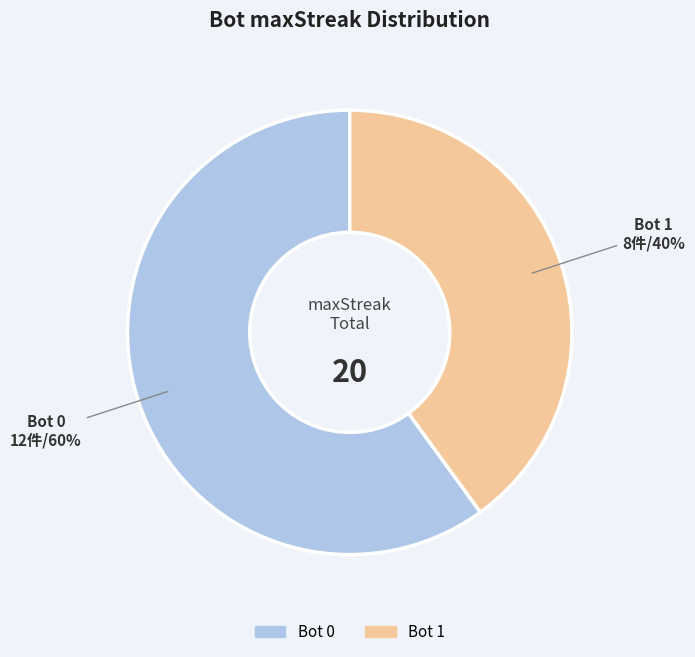

To the nearest percent, what is the combined percentage of Bot 1 and Bot 0?

100%